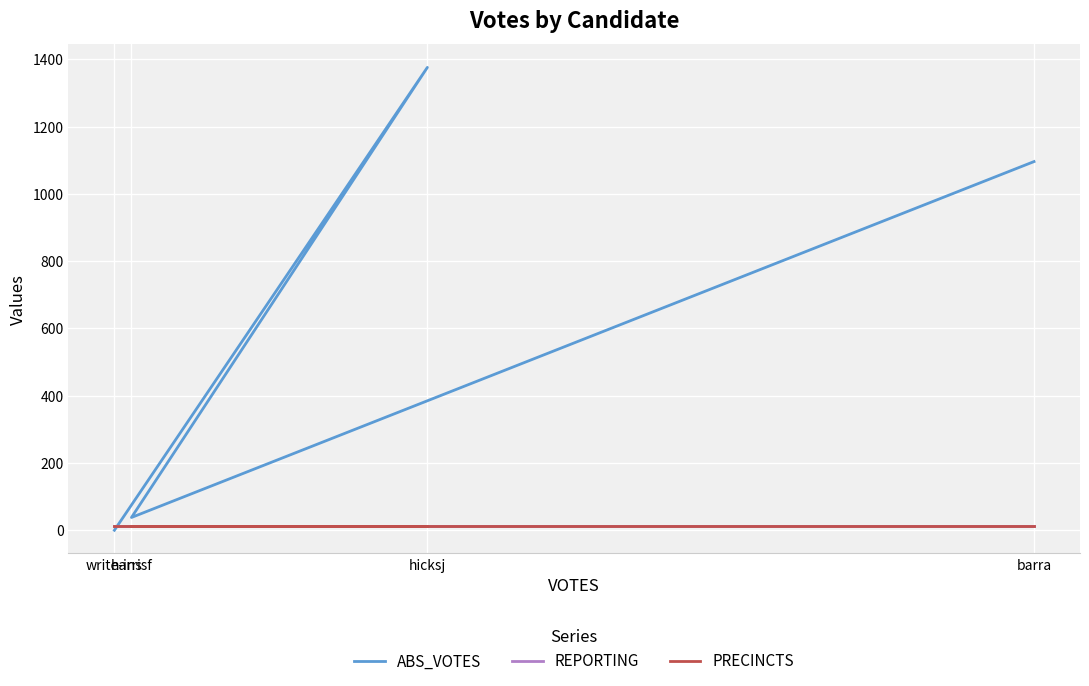

Which category has the lowest value in the REPORTING series?

barra